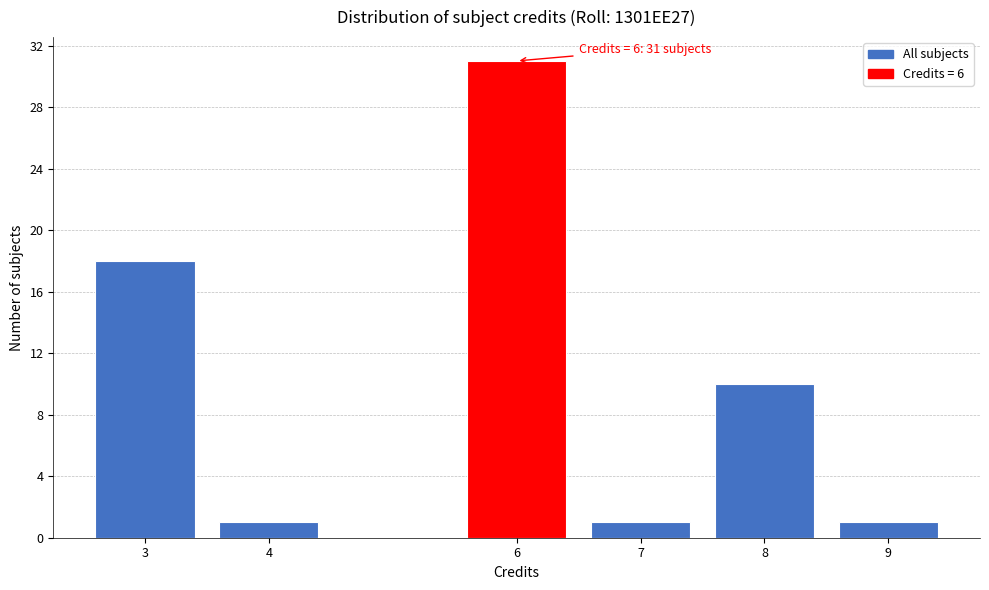

Reading left to right, list all the values displayed in this chart.

3=18	4=1	6=31	7=1	8=10	9=1